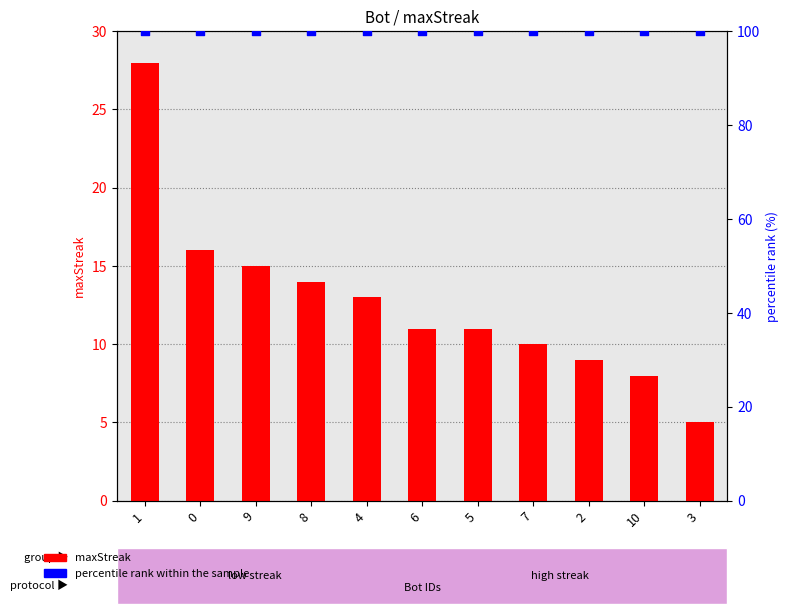

What are all the series names shown in the legend?

maxStreak, percentile rank within the sample